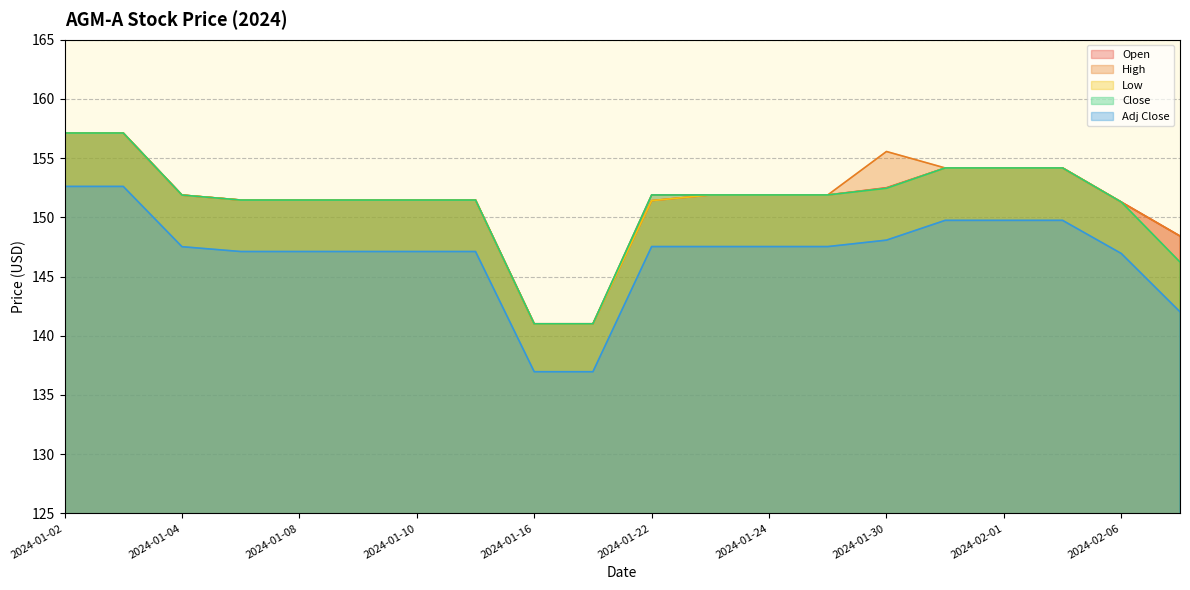

At which label does Close reach its minimum?

2024-01-16